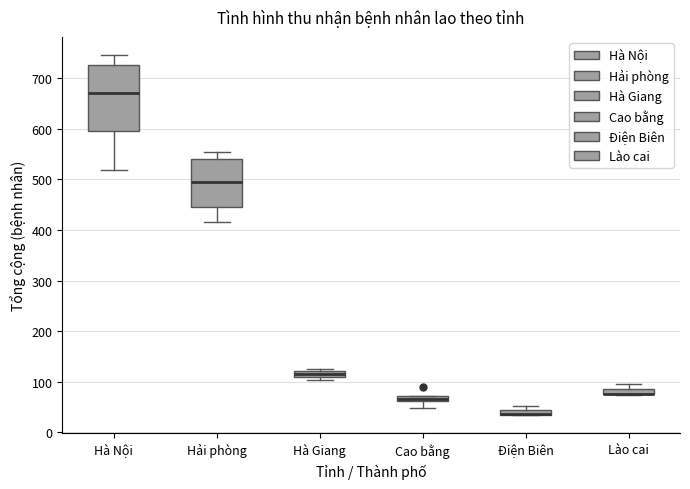

Where is the lower edge of the box for Hà Giang on the y-axis? The values are not printed on the chart, so give them approximately, as read against the axis.

110